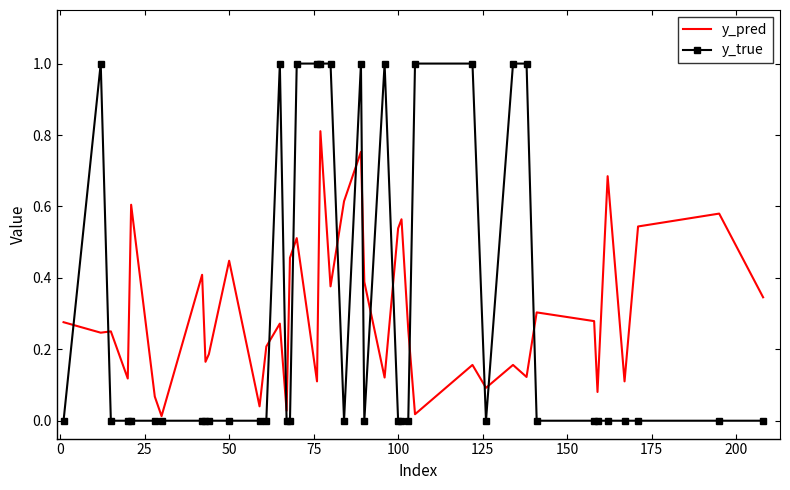

Which series has the largest range (max minus min)?

y_true